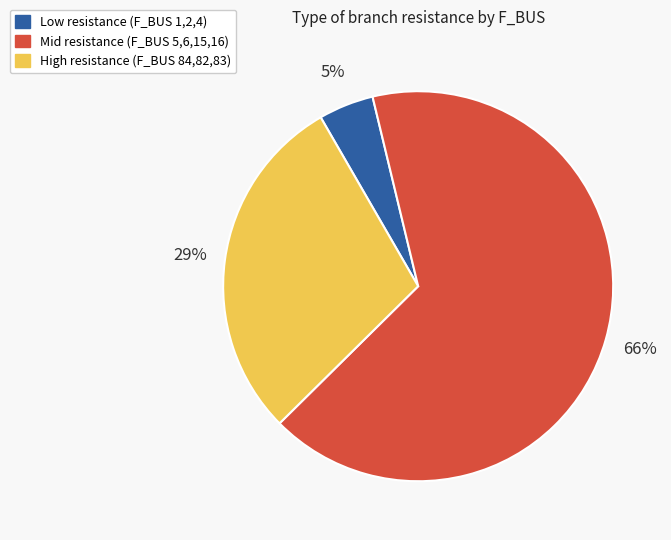

Does any single category account for the majority?

Yes